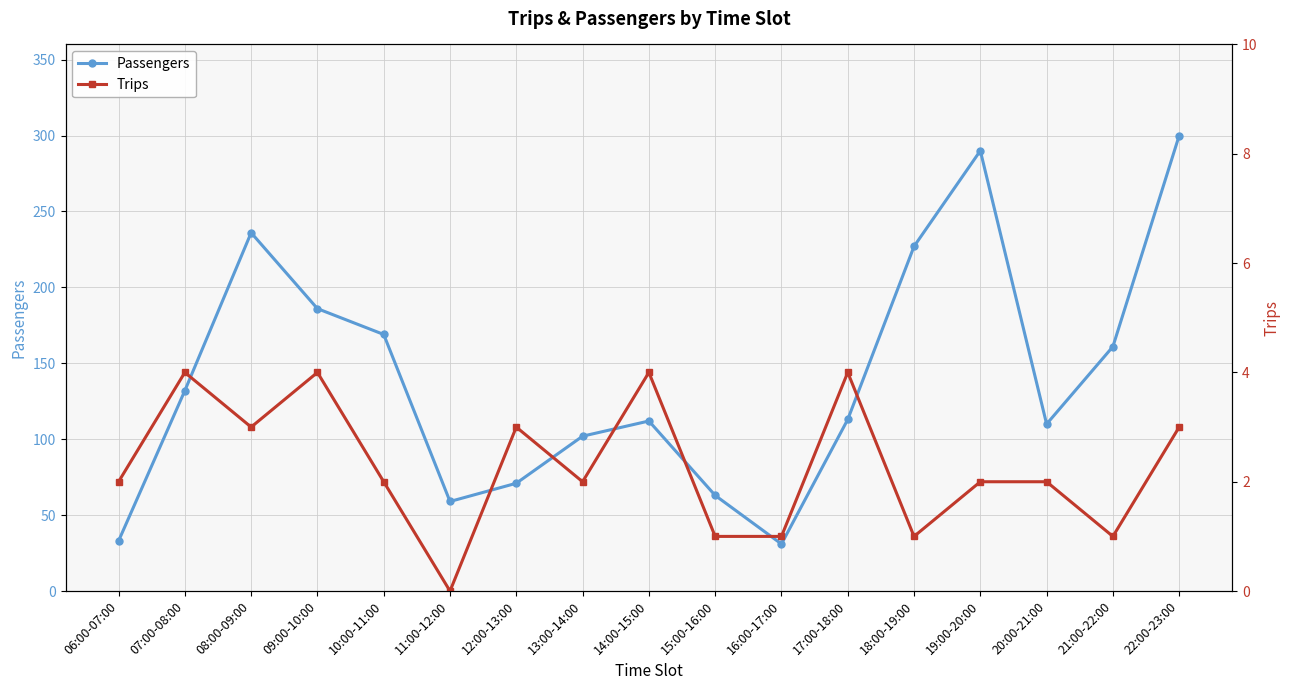

What is the lowest value of the Passengers series?

31